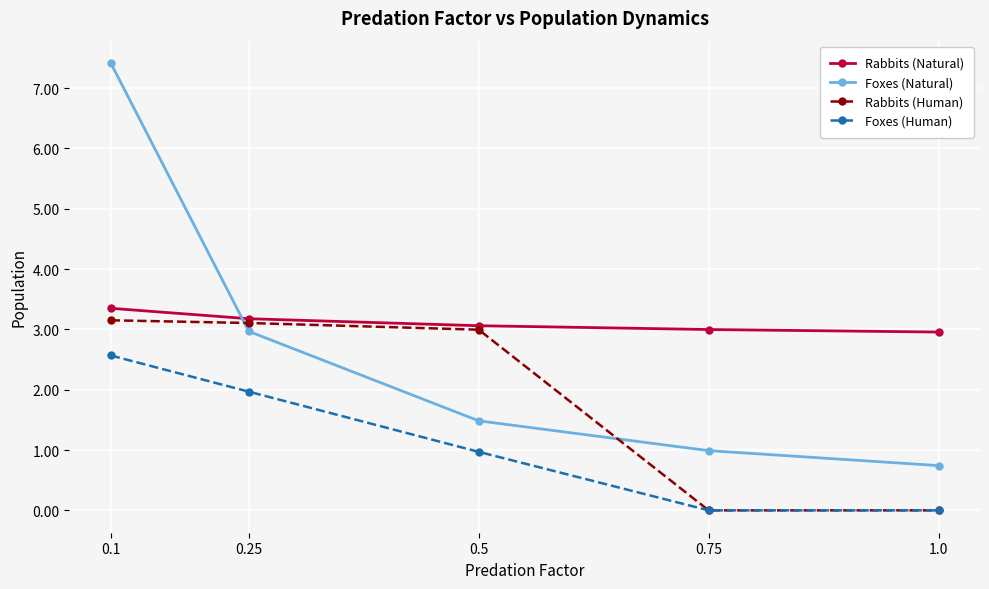

Reading right to left, transcribe all the data shown in this chart.

Rabbits (Natural): 1.0=3.0	0.75=3.0	0.5=3.1	0.25=3.2	0.1=3.4
Foxes (Natural): 1.0=0.7	0.75=1.0	0.5=1.5	0.25=3.0	0.1=7.4
Rabbits (Human): 1.0=0.0	0.75=0.0	0.5=3.0	0.25=3.1	0.1=3.2
Foxes (Human): 1.0=0.0	0.75=0.0	0.5=1.0	0.25=2.0	0.1=2.6